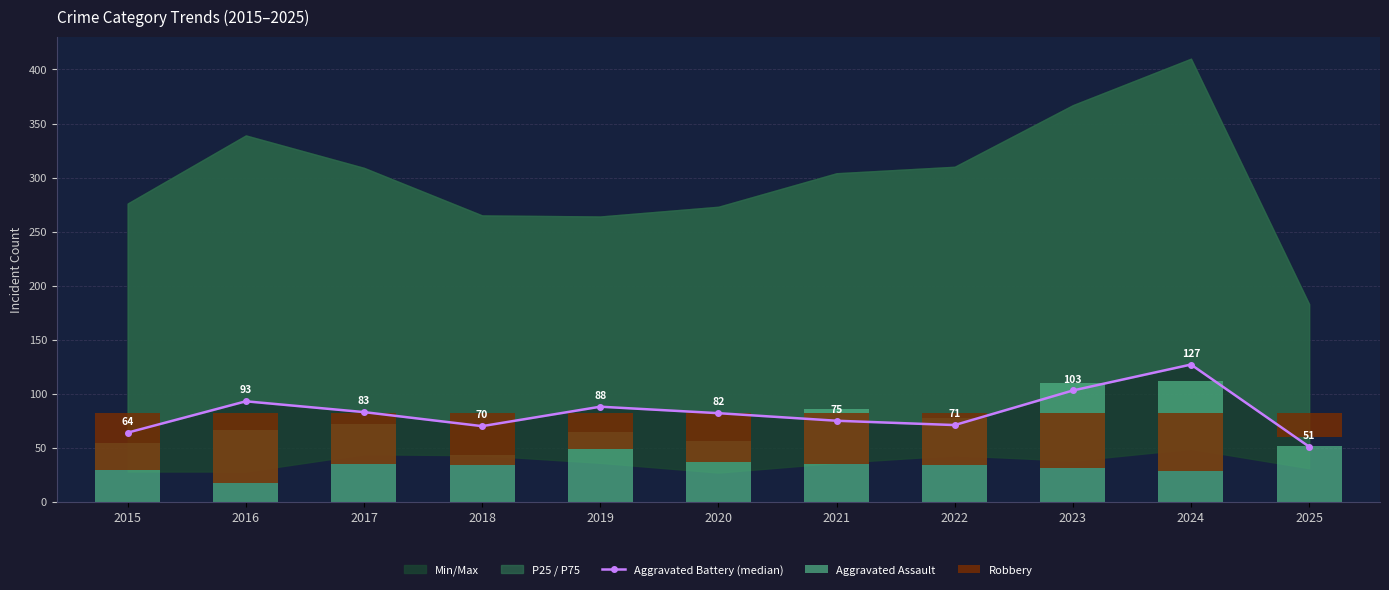

What is the difference between the highest and lowest values at 2025?

74.0